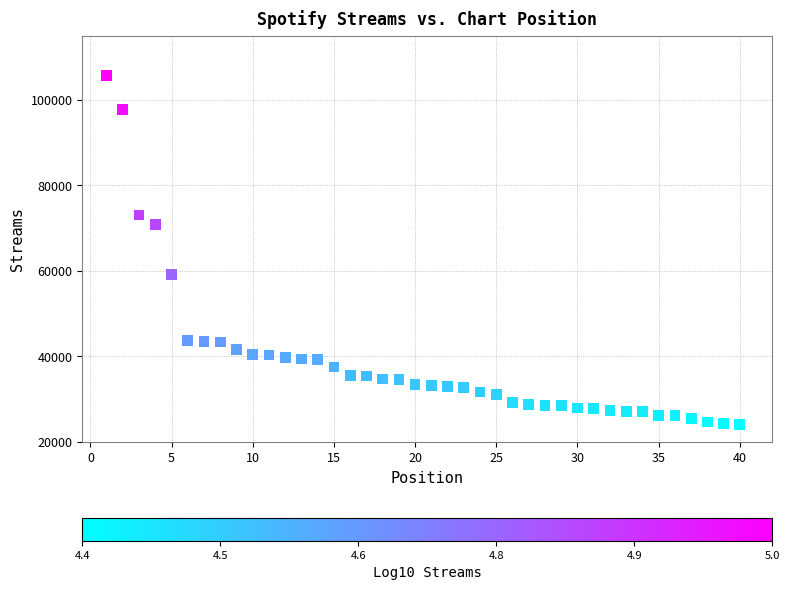

What is the range of Y values (max minus min)?

81715